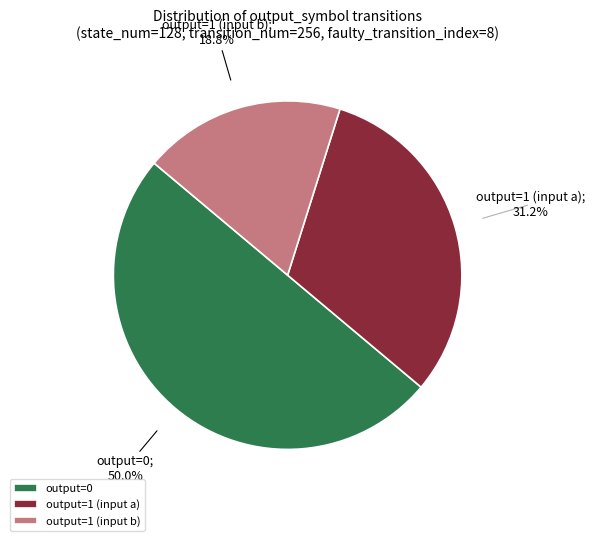

Which category has the smallest portion of the pie?

output=1 (input b)